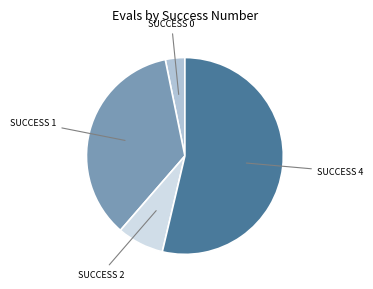

Is there a majority slice in this chart?

Yes